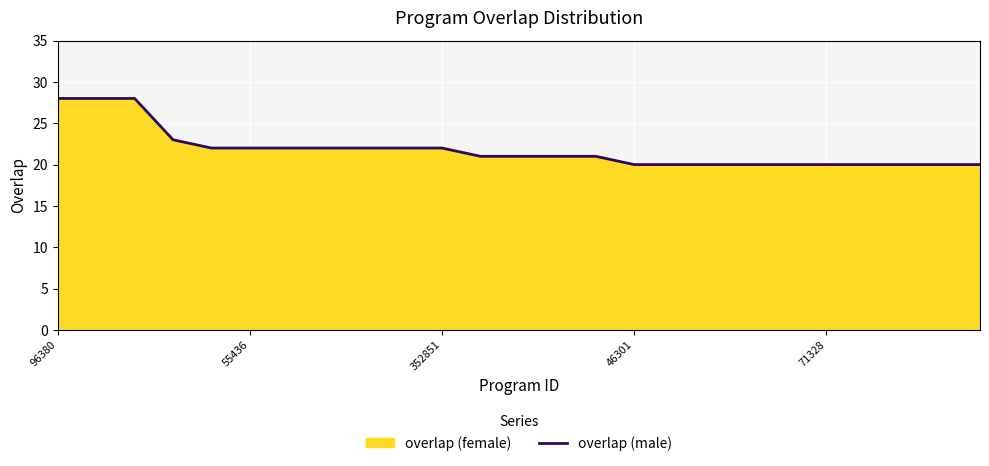

What is the maximum value shown in the chart?

28